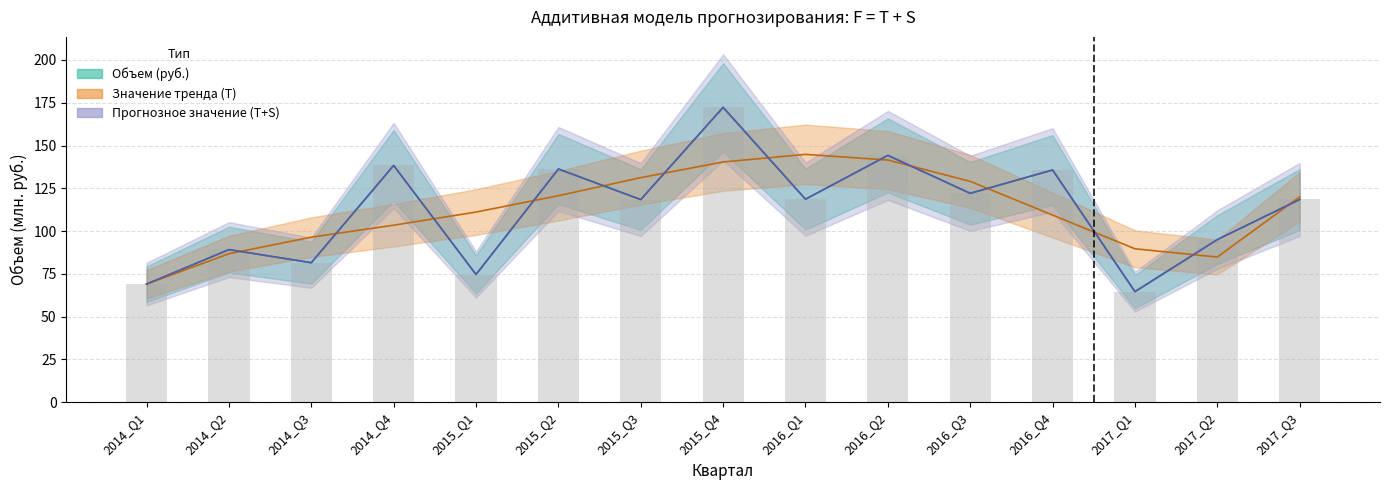

Where does the Объем (руб.) series first go above 118?

2014_Q4